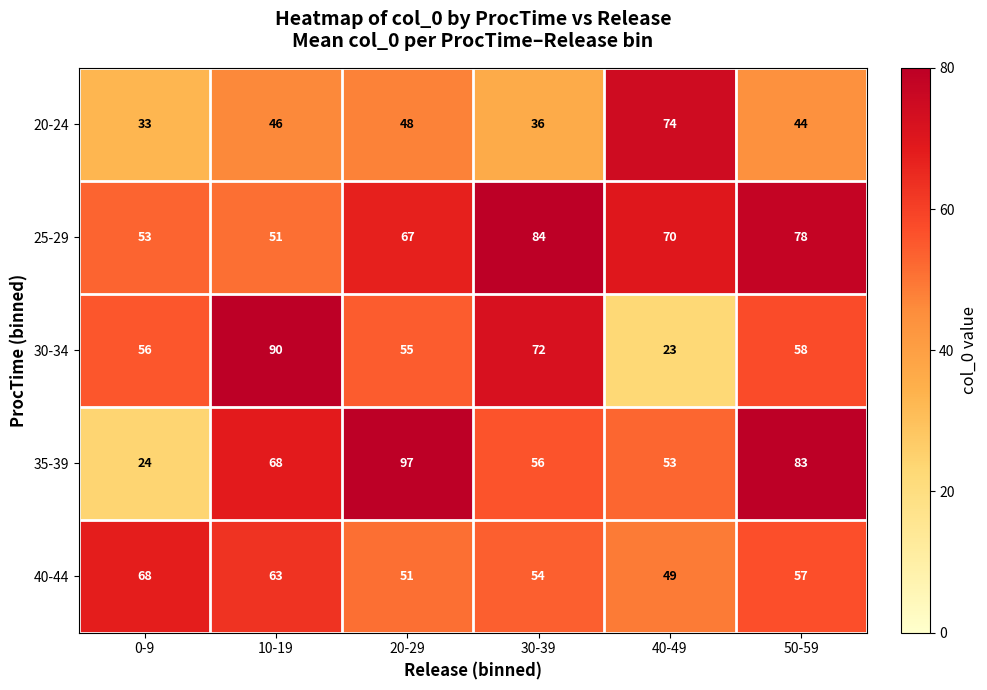

What is the greatest value displayed?

97